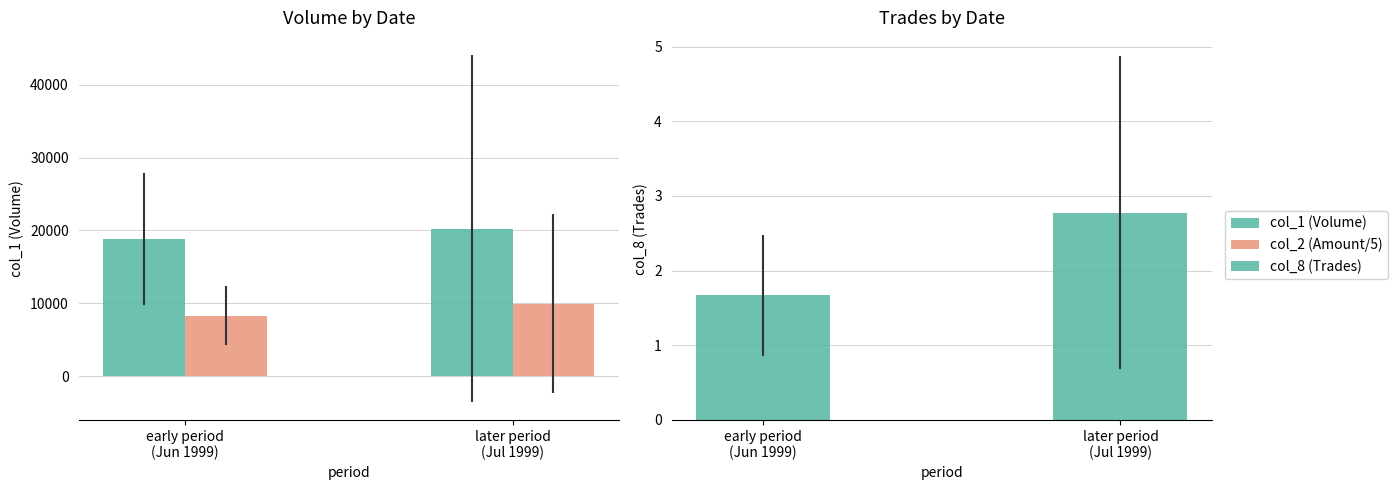

What is the difference between the col_1 (Volume) values at later period
(Jul 1999) and early period
(Jun 1999)?

1333.3